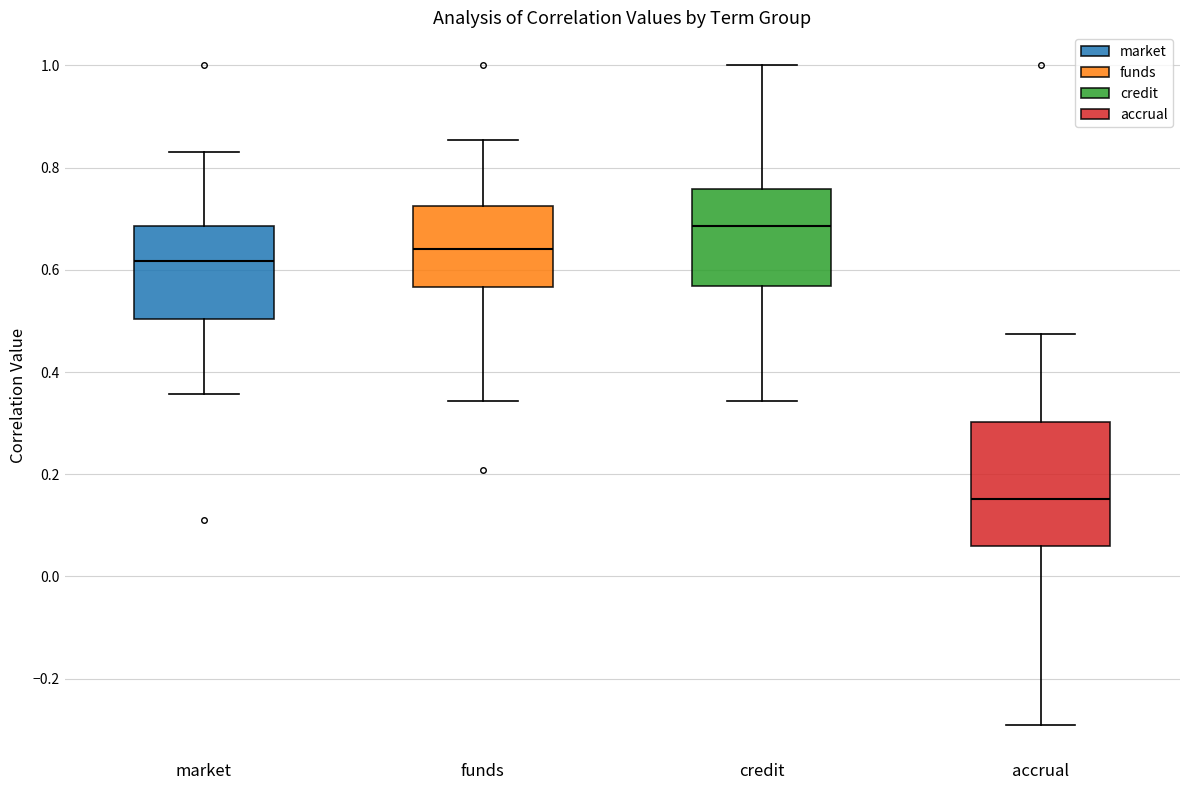

Reading left to right, transcribe this box plot: for each box, give where its median line is, the range the box spans, and where its two whiskers end, as read against the y-axis. The values are not printed on the chart, so give them approximately, as read against the axis.

market: median 0.62, box 0.50 to 0.68, whiskers 0.36 to 0.84
funds: median 0.64, box 0.56 to 0.72, whiskers 0.34 to 0.86
credit: median 0.68, box 0.56 to 0.76, whiskers 0.34 to 1.00
accrual: median 0.16, box 0.06 to 0.30, whiskers -0.30 to 0.48